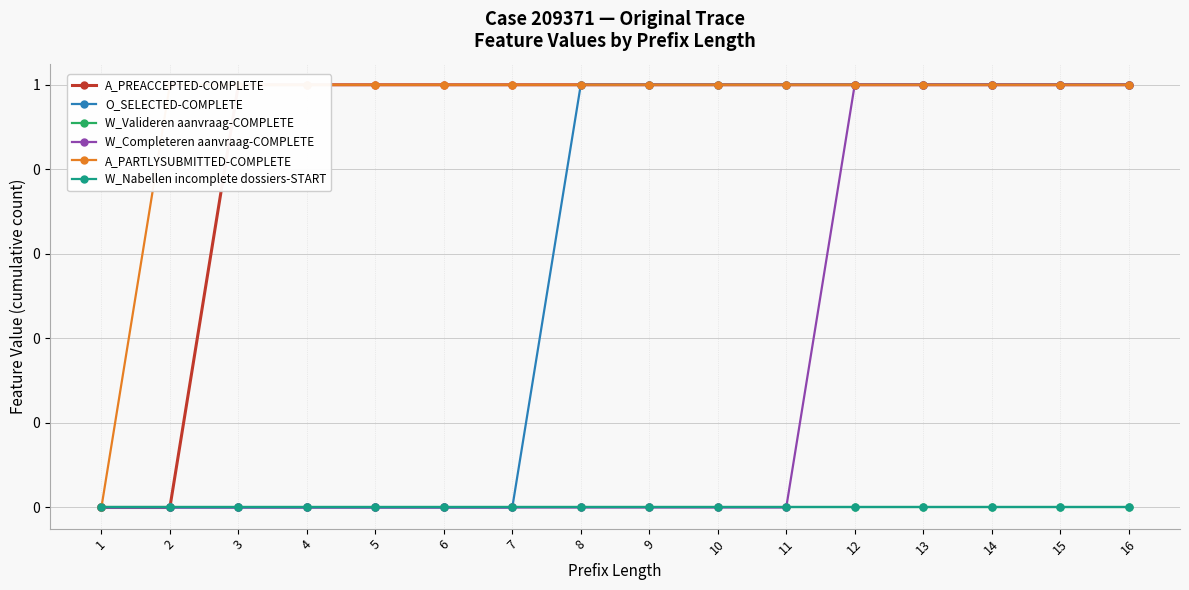

The W_Nabellen incomplete dossiers-START series shows 0 at 10. True or false?

True